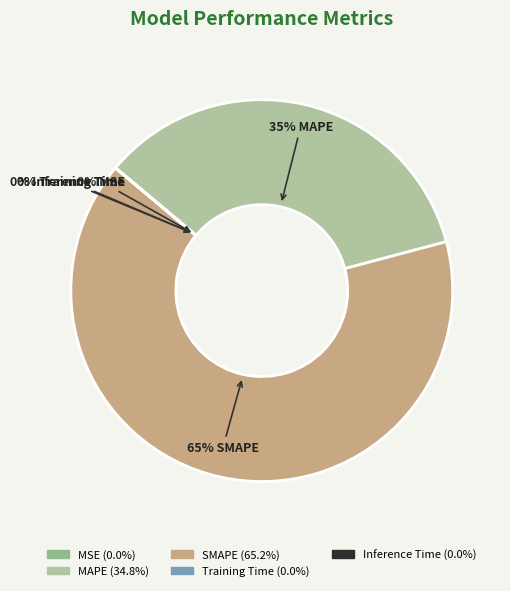

What percentage is NOT represented by MAPE?

65.2%